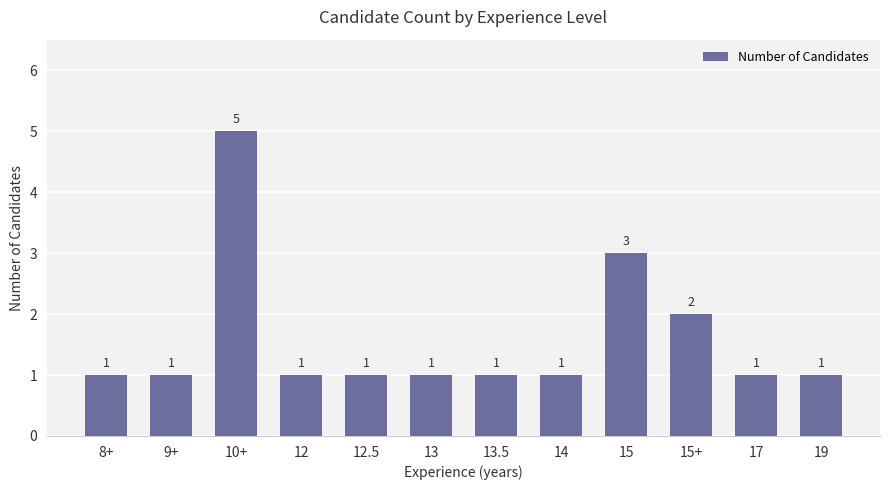

What is the difference between the maximum and minimum values?

4